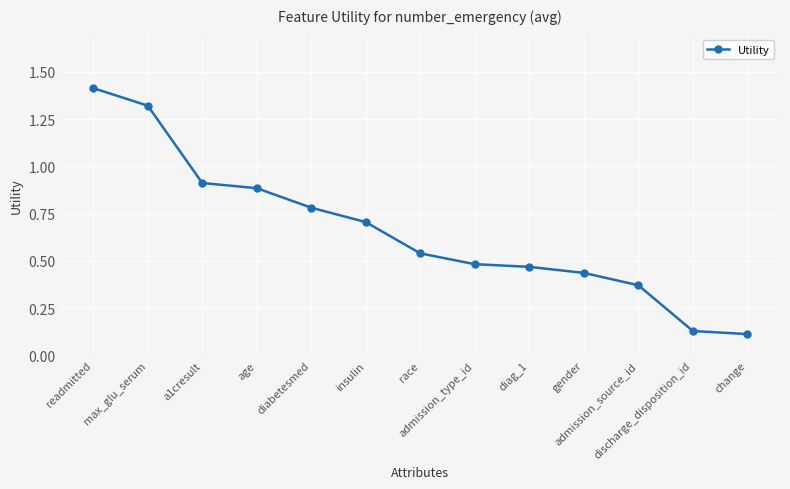

Which category has the lowest value across all series?

change